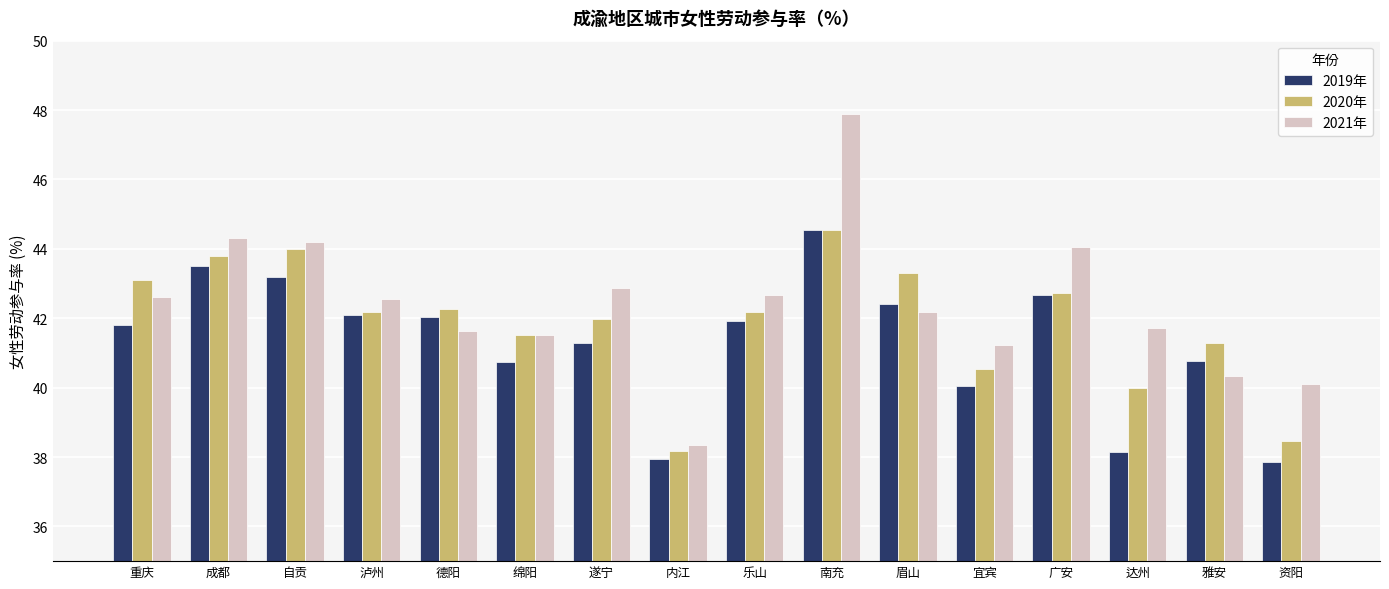

What is the label of the 13th bar from the left?

广安